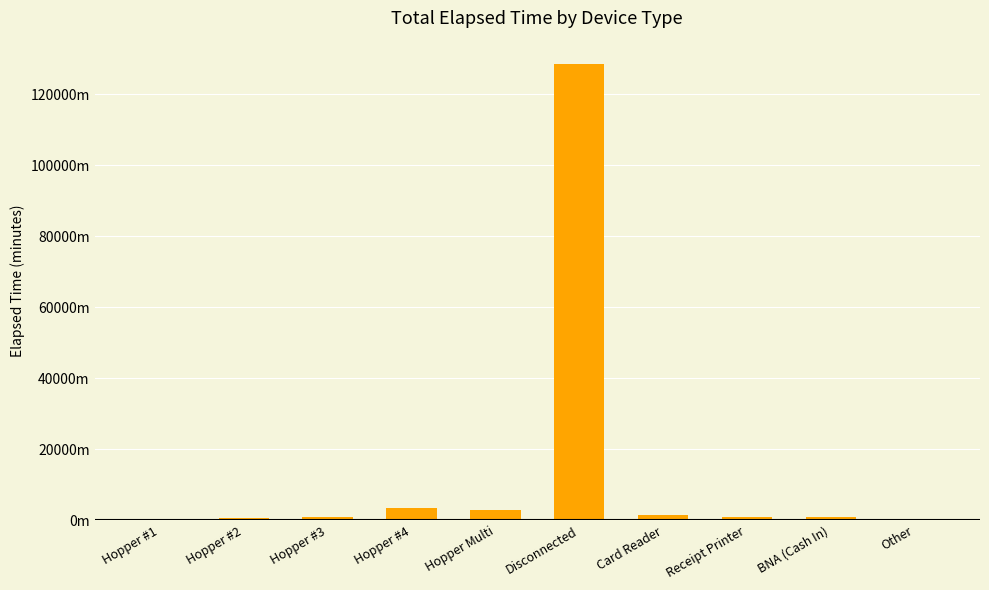

List the labels in order of value, smallest first.

Hopper #1, Other, Hopper #2, Hopper #3, Receipt Printer, BNA (Cash In), Card Reader, Hopper Multi, Hopper #4, Disconnected